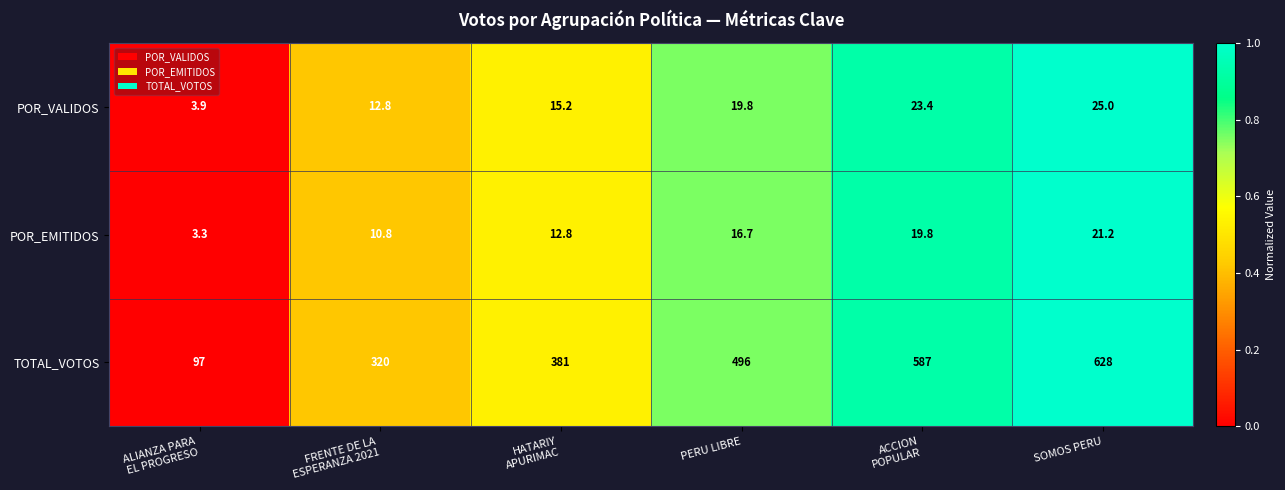

Which label corresponds to the largest value in the chart?

SOMOS PERU